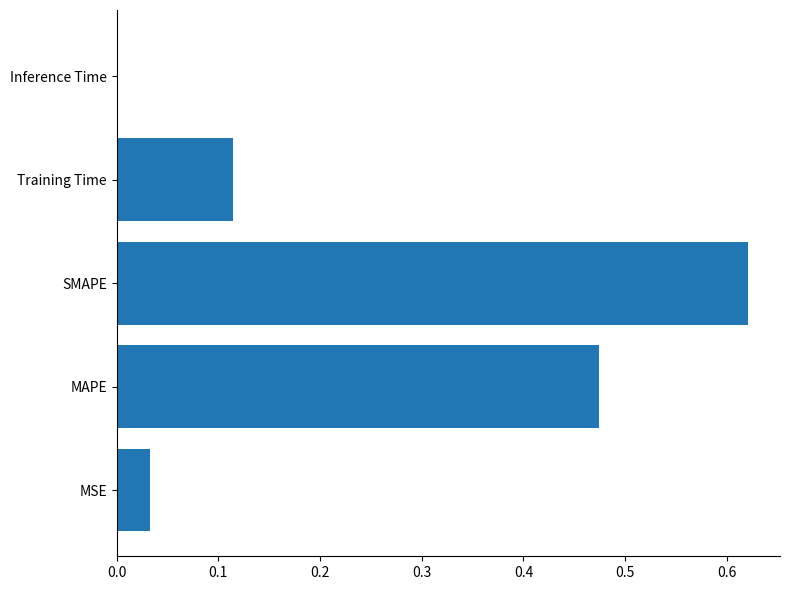

What is the sum of all values?

1.2